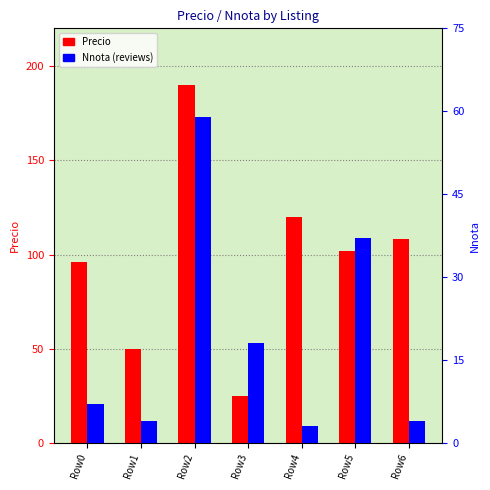

At Row4, list the series in order from smallest to largest.

Nnota, Precio